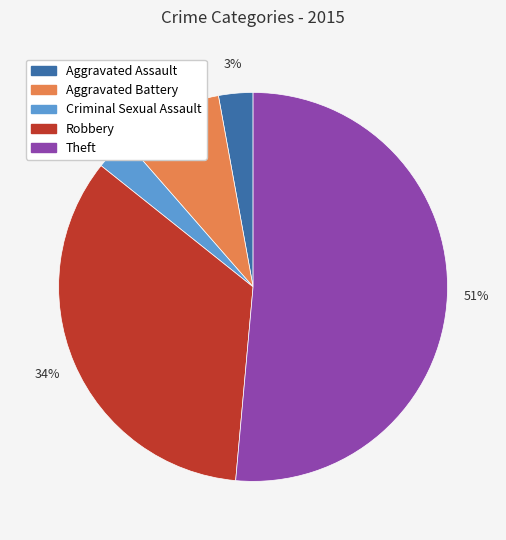

What is the largest slice in the pie chart?

Theft